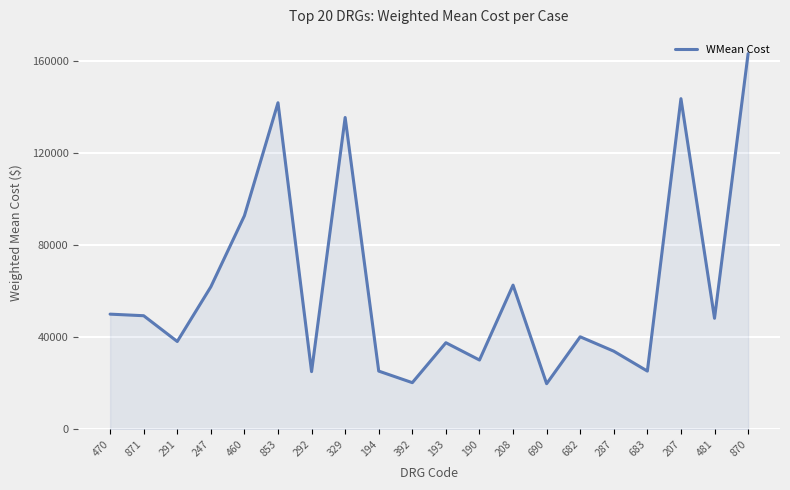

Is it true that the value at 460 is 92884.3?

True